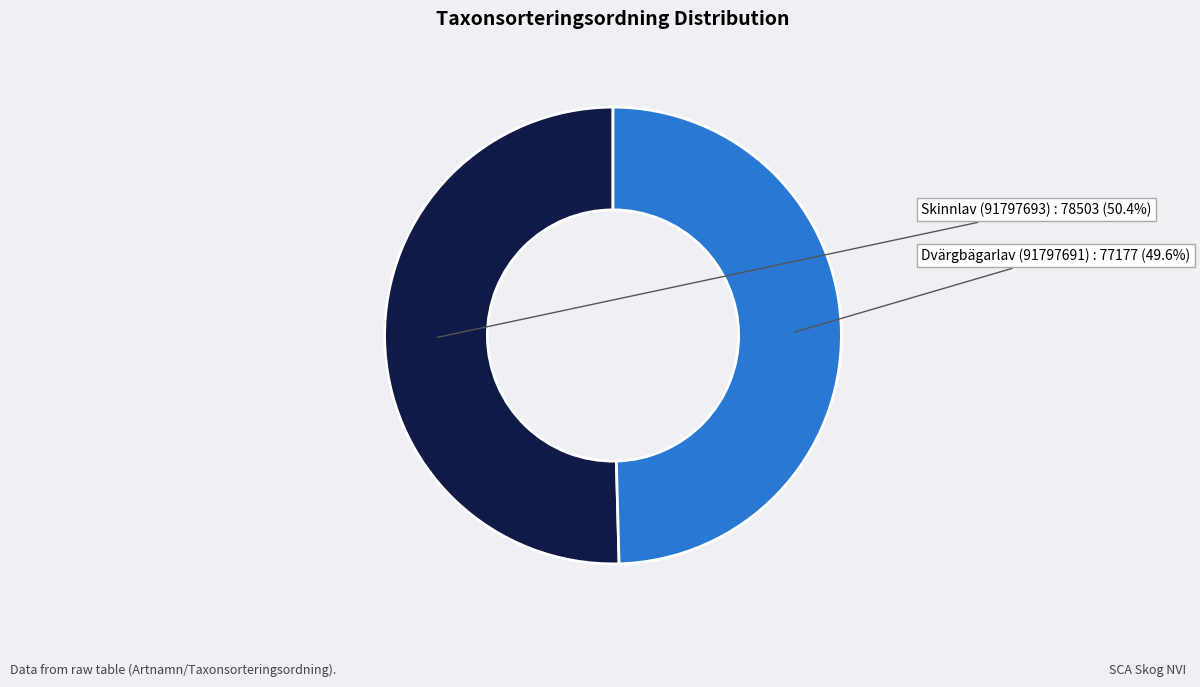

What is the total percentage of Dvärgbägarlav (91797691) and Skinnlav (91797693)?

100.0%